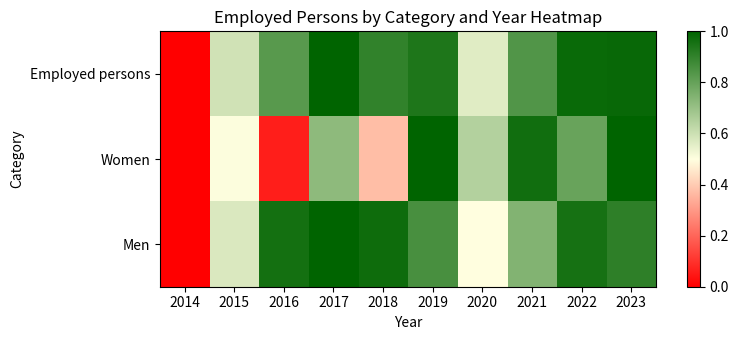

Rank the series at 2021 from lowest to highest value.

Men, Employed persons, Women